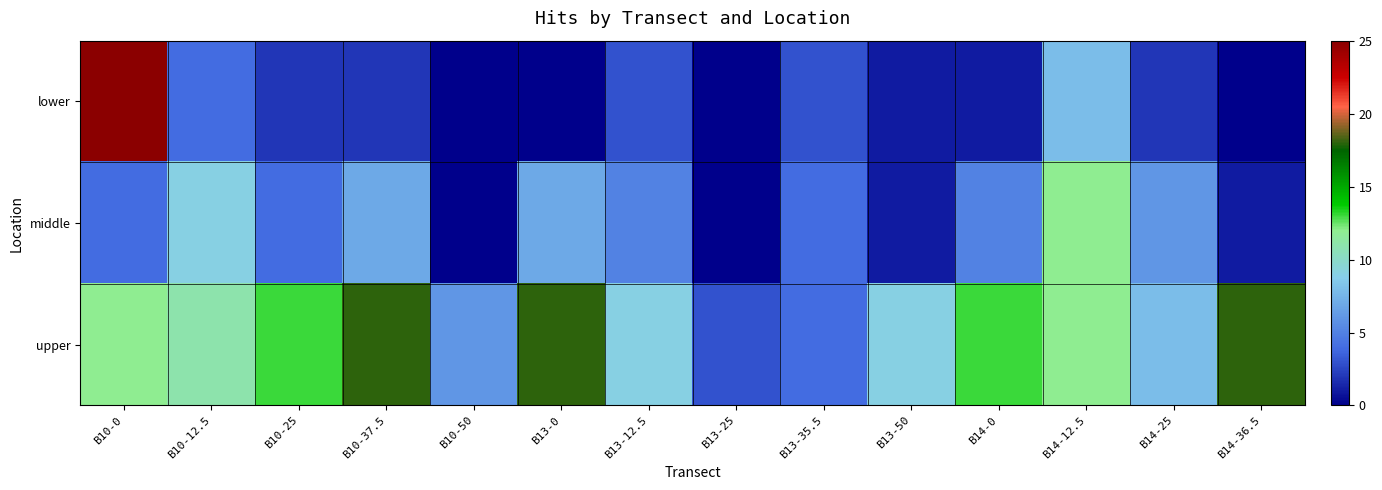

How many distinct data groups are displayed?

3